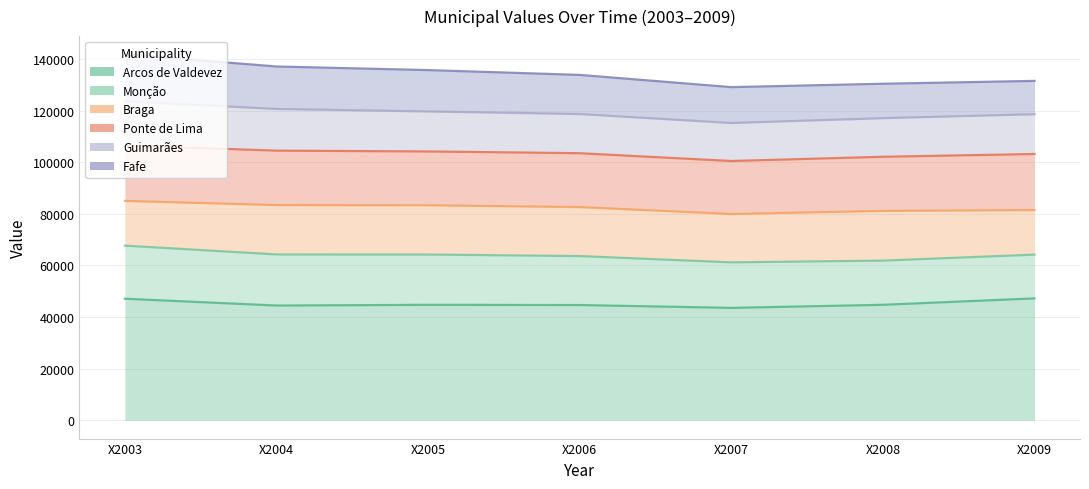

What is the difference between the Ponte de Lima values at X2007 and X2003?

6015.3